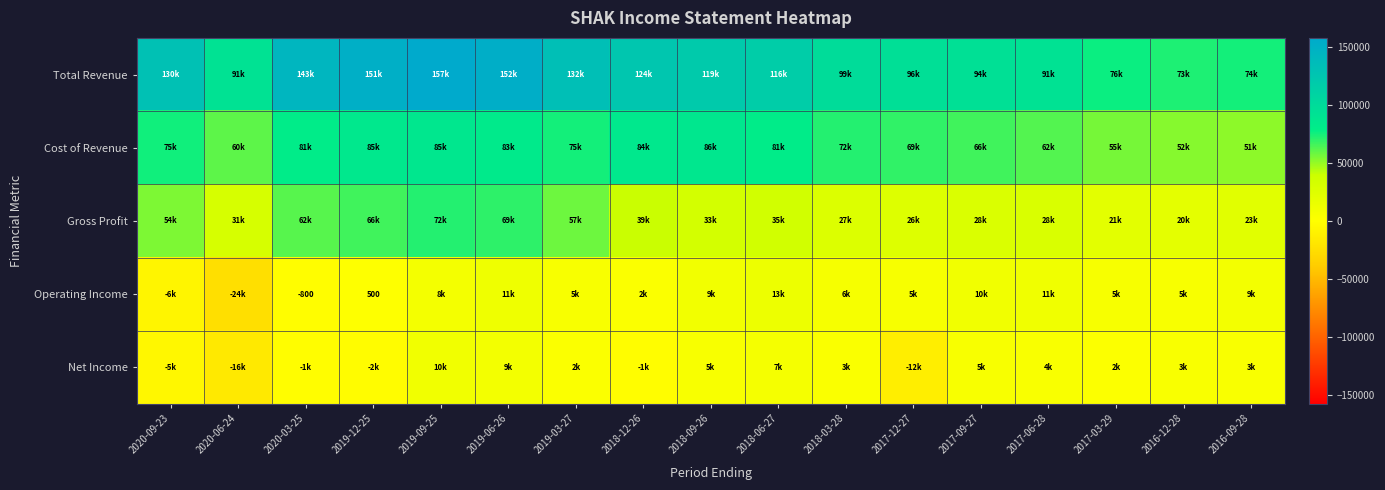

Is it true that Net Income equals 12404 at 2018-06-27?

False